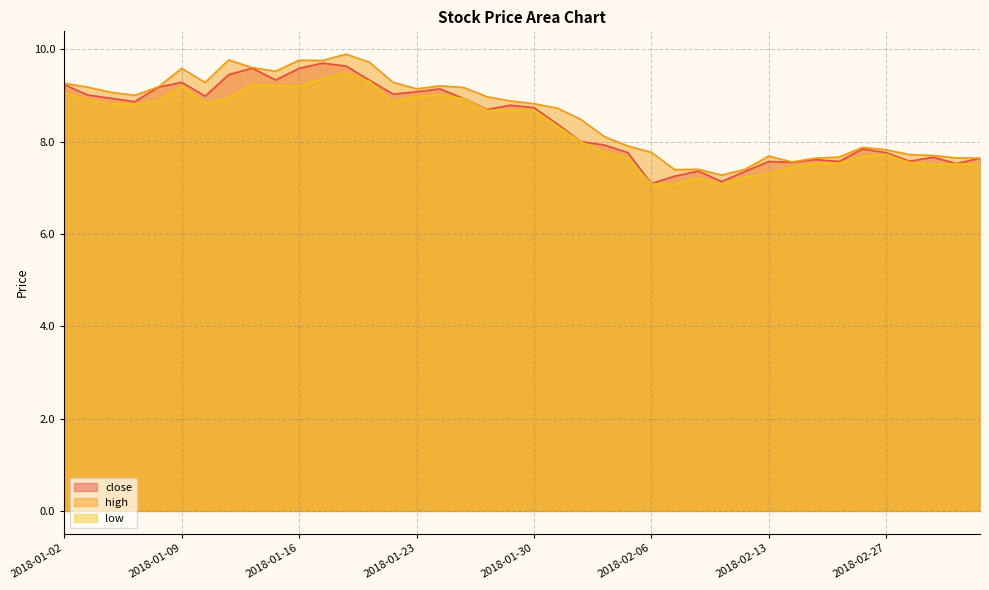

Which series changed the most between 2018-01-26 and 2018-01-31?

low